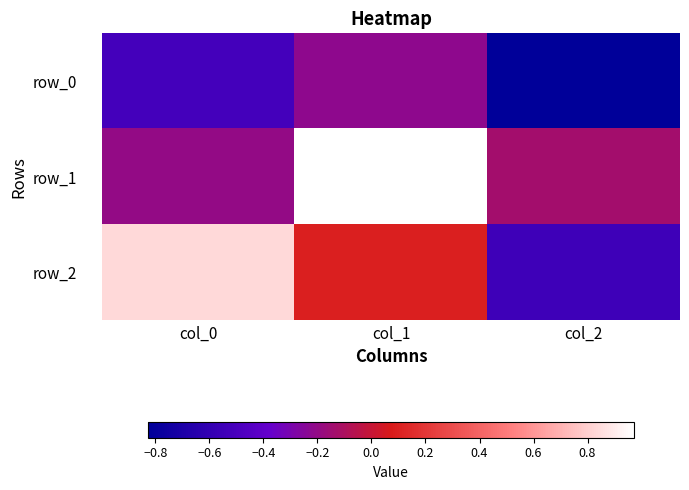

At which category is the sum across all series the highest?

col_1